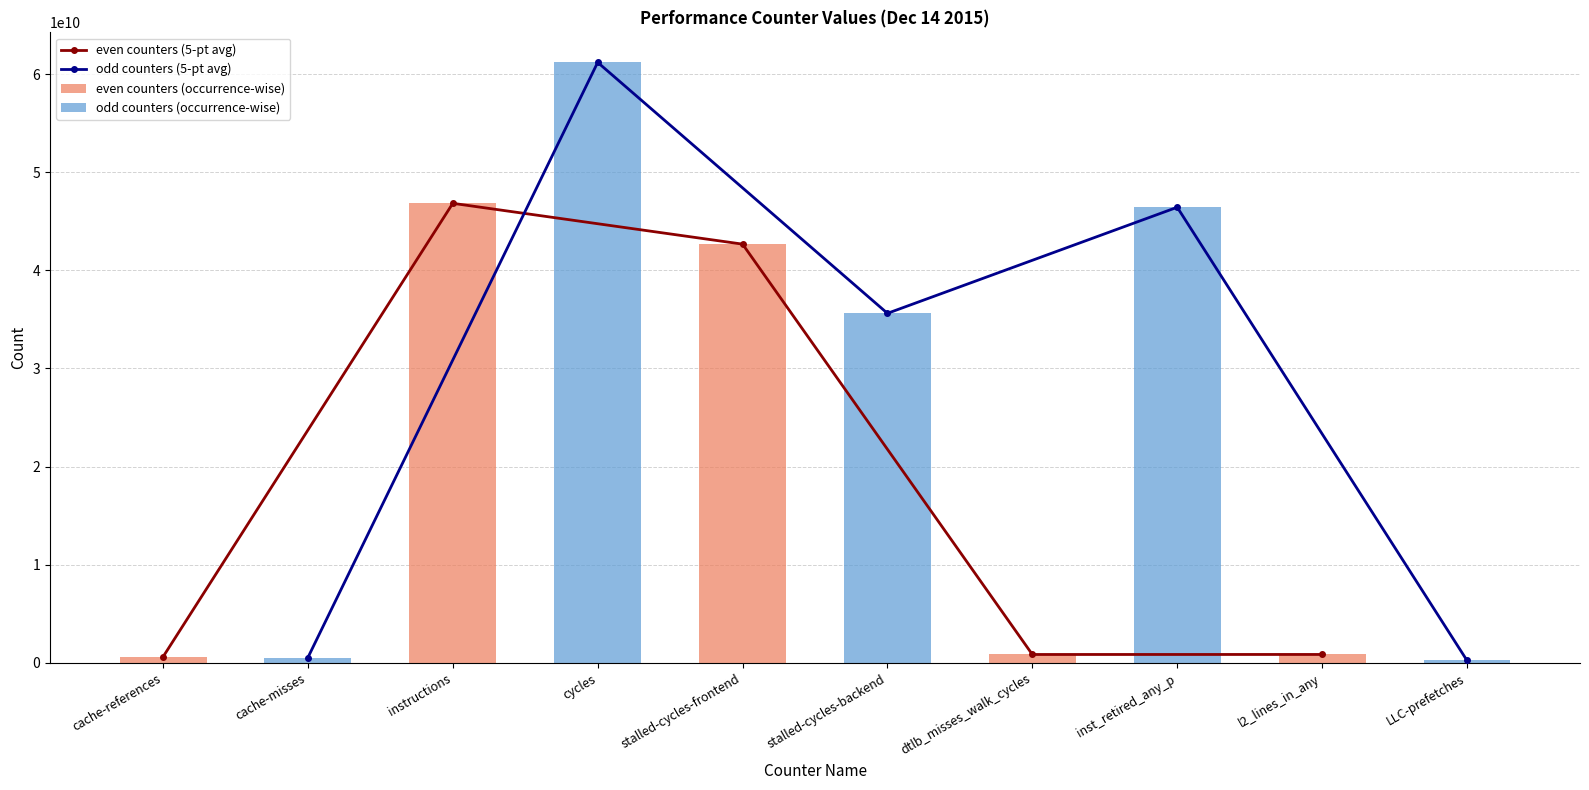

What is the average value of the even counters (occurrence-wise) series?

18369370348